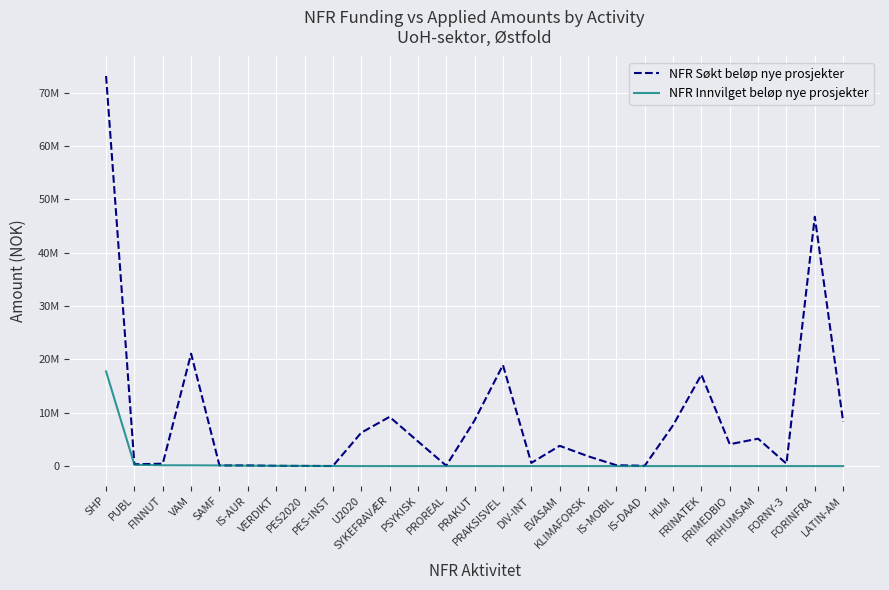

Reading right to left, extract all data points from this chart.

NFR Søkt beløp nye prosjekter: 8307000	46751000	450000	5141000	4102000	17134000	7651000	59000	162000	1850000	3800000	594000	18945000	8577000	75000	4642000	9232000	6257000	15000	33000	50000	128000	121000	21081000	450000	346000	73143000
NFR Innvilget beløp nye prosjekter: 0	0	0	0	0	0	0	0	0	0	0	0	0	0	0	0	0	0	15000	29071	50000	70000	121000	145000	150000	248000	17757000